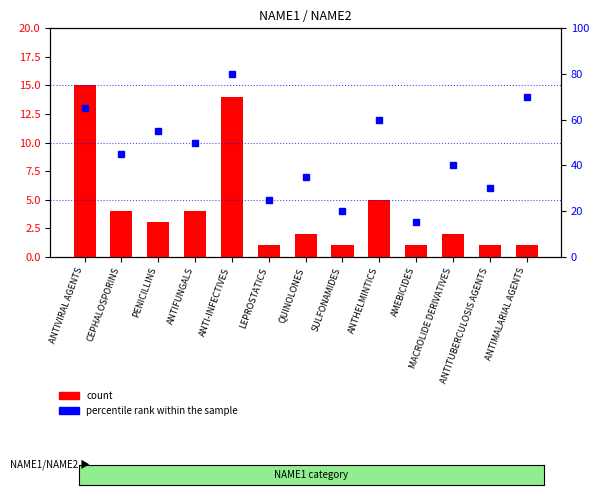

At which label does count first exceed 2?

ANTIVIRAL AGENTS